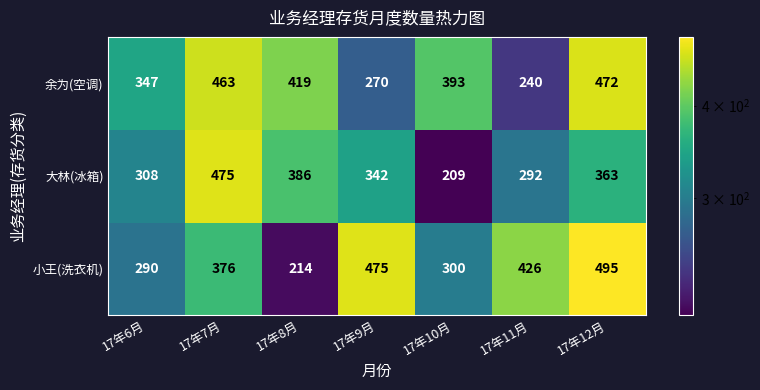

Reading right to left, what are all the values shown in this chart?

余为(空调): 17年12月=472	17年11月=240	17年10月=393	17年9月=270	17年8月=419	17年7月=463	17年6月=347
大林(冰箱): 17年12月=363	17年11月=292	17年10月=209	17年9月=342	17年8月=386	17年7月=475	17年6月=308
小王(洗衣机): 17年12月=495	17年11月=426	17年10月=300	17年9月=475	17年8月=214	17年7月=376	17年6月=290